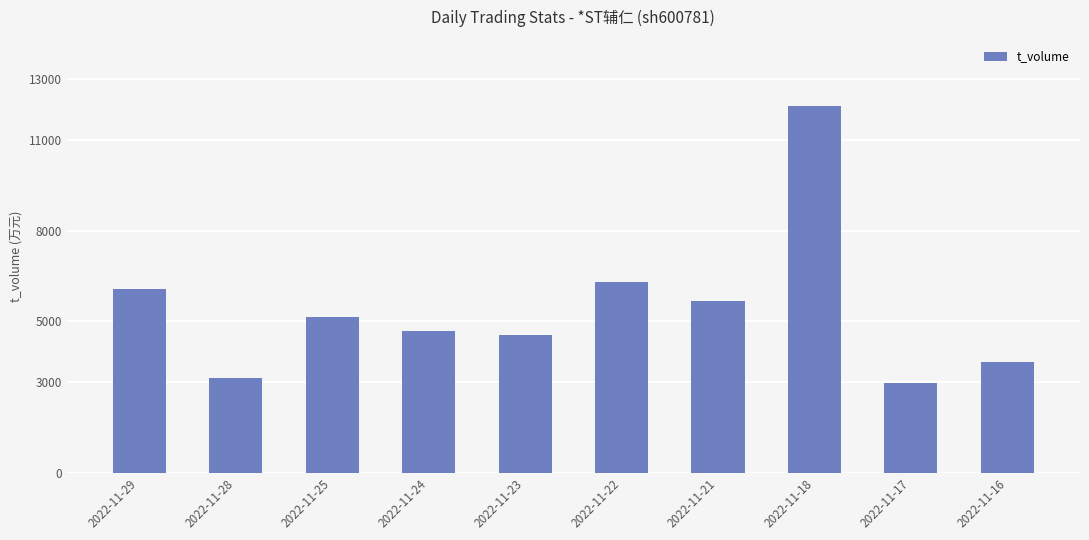

What is the difference between the maximum and minimum values?

9171